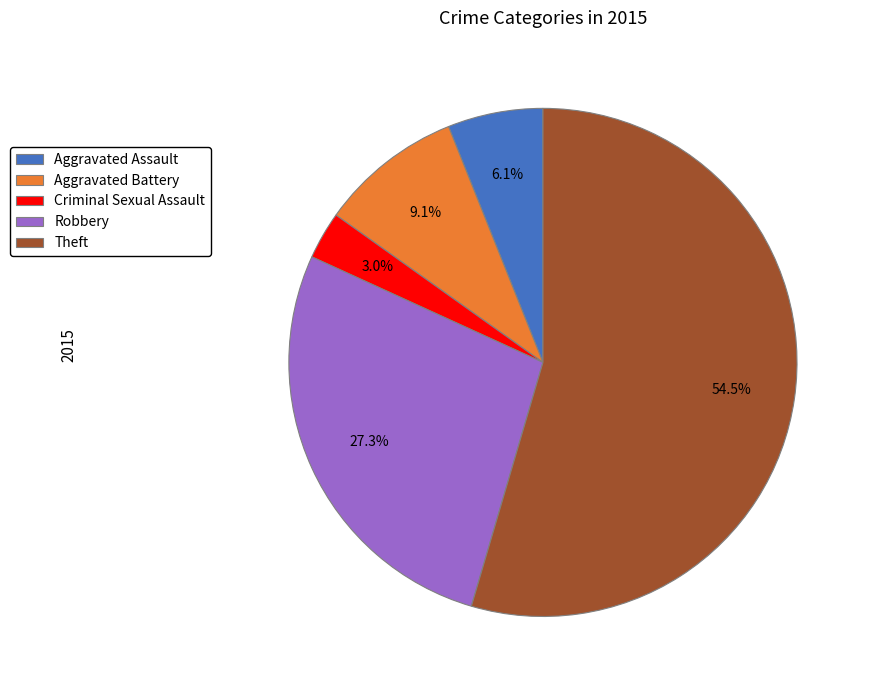

Which category has the smallest portion of the pie?

Criminal Sexual Assault